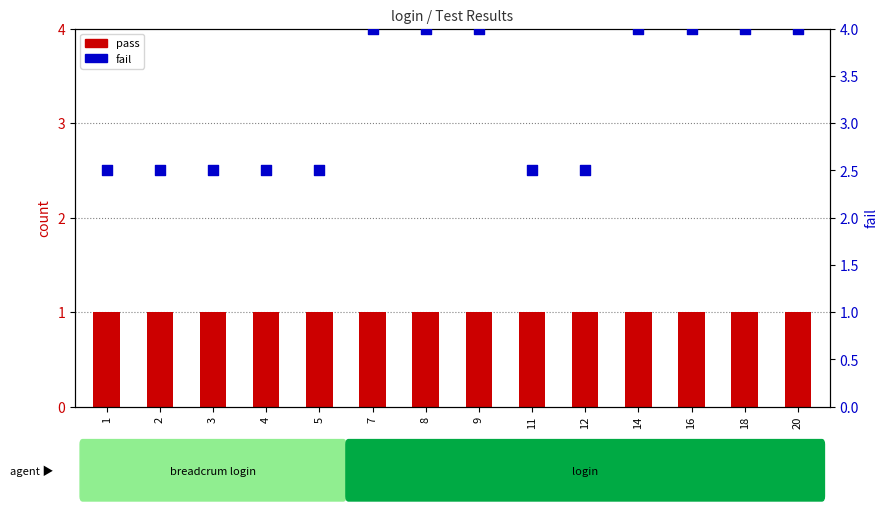

Which series has the largest total across all categories?

fail (not pass)